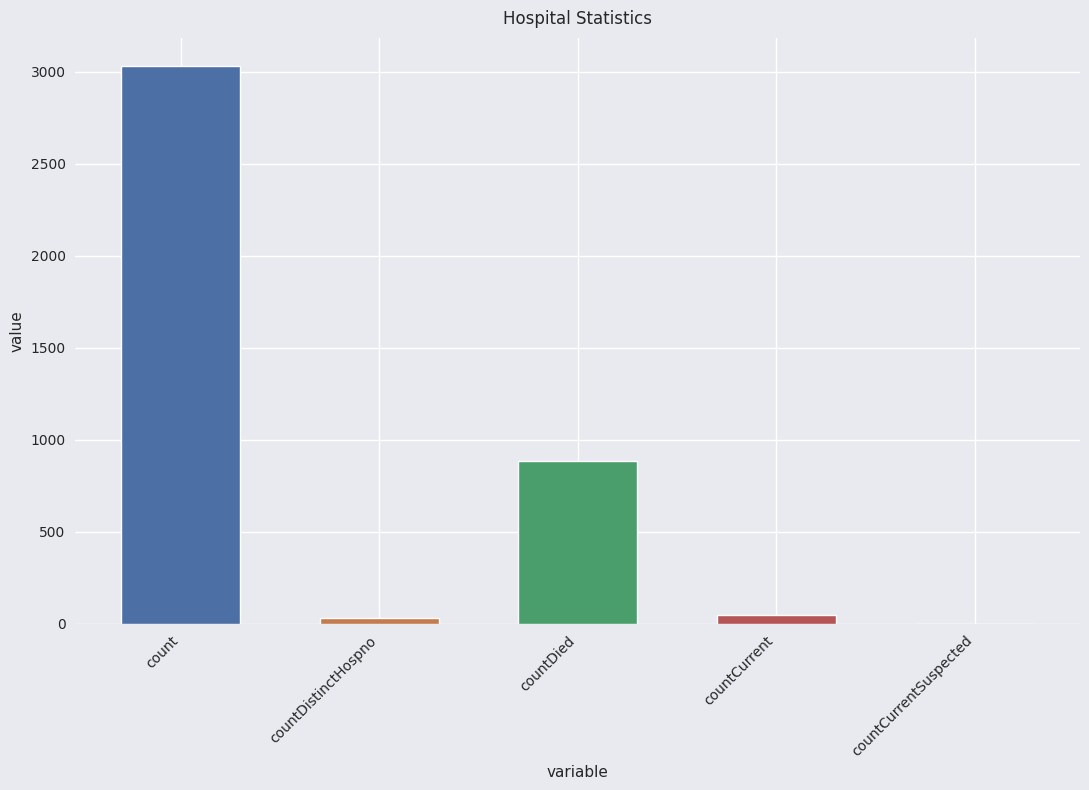

List the labels in order of value, smallest first.

countCurrentSuspected, countDistinctHospno, countCurrent, countDied, count